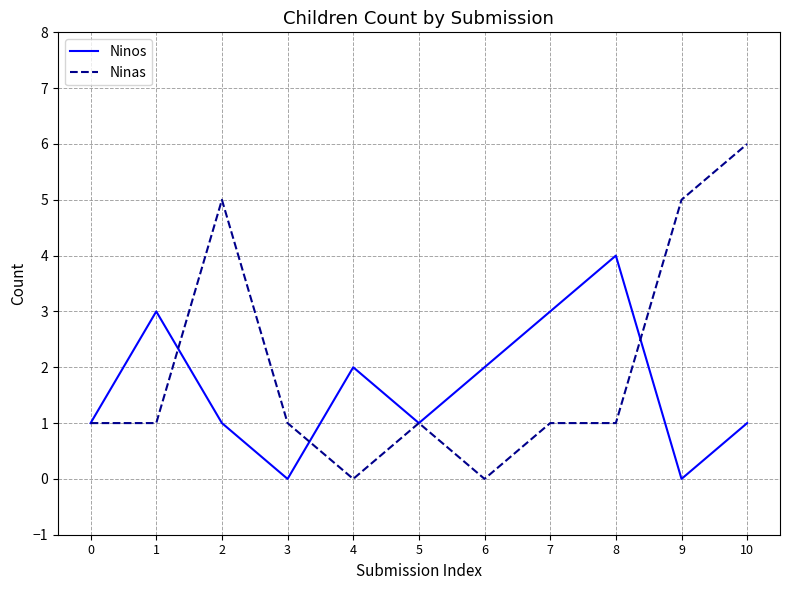

Count the number of data series in this chart.

2